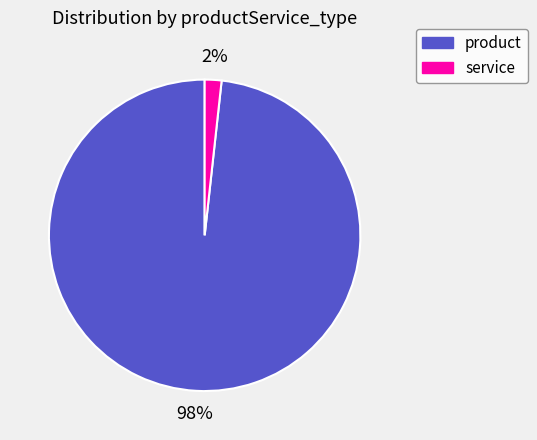

How many segments does this pie chart have?

2